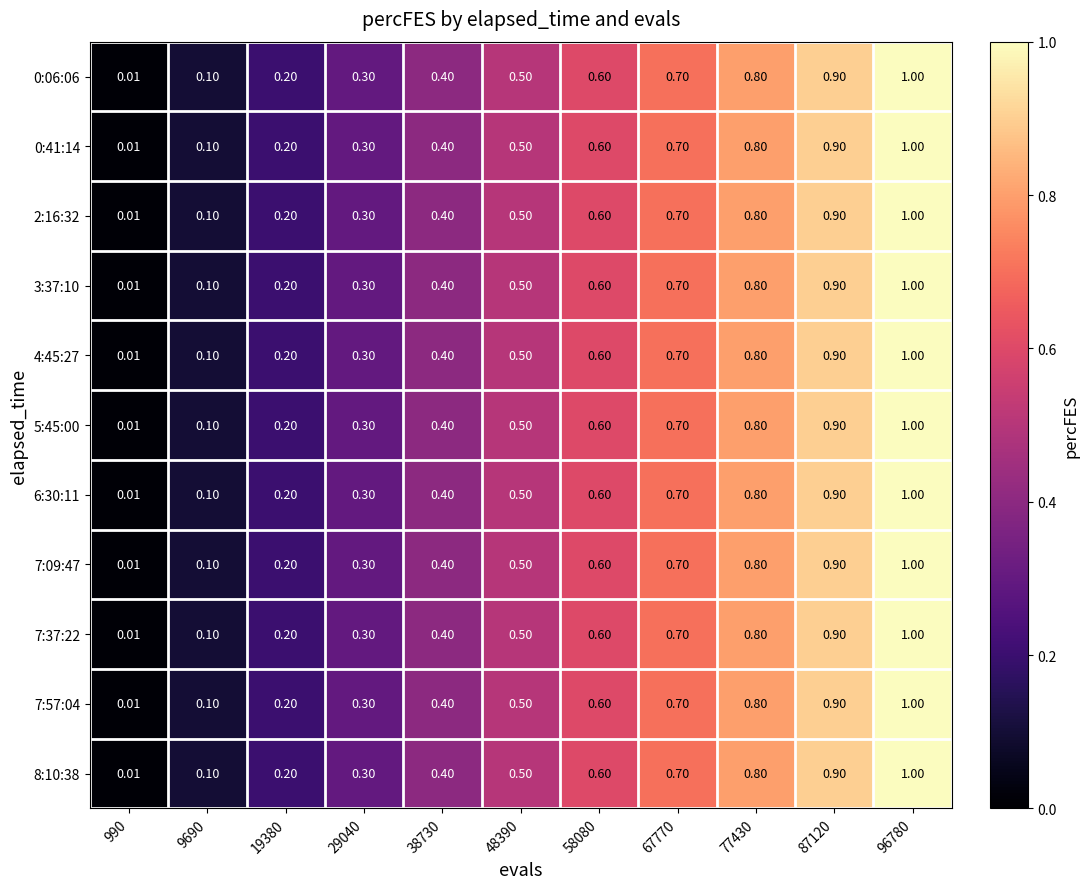

Reading right to left, what are all the values shown in this chart?

0:06:06: 96780=1.0	87120=0.9	77430=0.8	67770=0.7	58080=0.6	48390=0.5	38730=0.4	29040=0.3	19380=0.2	9690=0.1	990=0.0
0:41:14: 96780=1.0	87120=0.9	77430=0.8	67770=0.7	58080=0.6	48390=0.5	38730=0.4	29040=0.3	19380=0.2	9690=0.1	990=0.0
2:16:32: 96780=1.0	87120=0.9	77430=0.8	67770=0.7	58080=0.6	48390=0.5	38730=0.4	29040=0.3	19380=0.2	9690=0.1	990=0.0
3:37:10: 96780=1.0	87120=0.9	77430=0.8	67770=0.7	58080=0.6	48390=0.5	38730=0.4	29040=0.3	19380=0.2	9690=0.1	990=0.0
4:45:27: 96780=1.0	87120=0.9	77430=0.8	67770=0.7	58080=0.6	48390=0.5	38730=0.4	29040=0.3	19380=0.2	9690=0.1	990=0.0
5:45:00: 96780=1.0	87120=0.9	77430=0.8	67770=0.7	58080=0.6	48390=0.5	38730=0.4	29040=0.3	19380=0.2	9690=0.1	990=0.0
6:30:11: 96780=1.0	87120=0.9	77430=0.8	67770=0.7	58080=0.6	48390=0.5	38730=0.4	29040=0.3	19380=0.2	9690=0.1	990=0.0
7:09:47: 96780=1.0	87120=0.9	77430=0.8	67770=0.7	58080=0.6	48390=0.5	38730=0.4	29040=0.3	19380=0.2	9690=0.1	990=0.0
7:37:22: 96780=1.0	87120=0.9	77430=0.8	67770=0.7	58080=0.6	48390=0.5	38730=0.4	29040=0.3	19380=0.2	9690=0.1	990=0.0
7:57:04: 96780=1.0	87120=0.9	77430=0.8	67770=0.7	58080=0.6	48390=0.5	38730=0.4	29040=0.3	19380=0.2	9690=0.1	990=0.0
8:10:38: 96780=1.0	87120=0.9	77430=0.8	67770=0.7	58080=0.6	48390=0.5	38730=0.4	29040=0.3	19380=0.2	9690=0.1	990=0.0